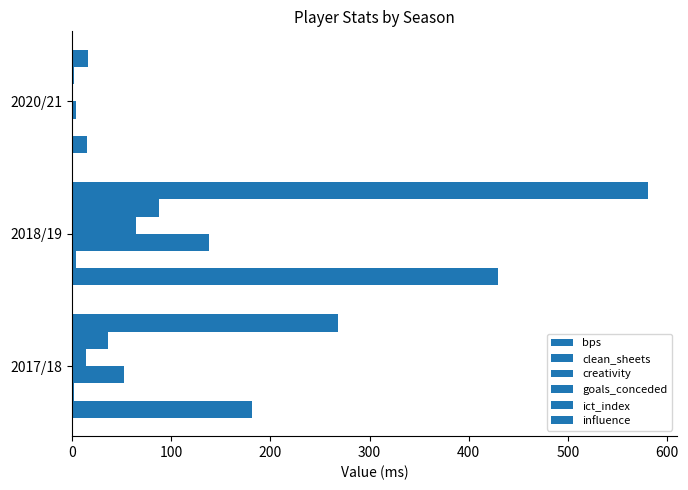

Count the number of categories in the chart.

3